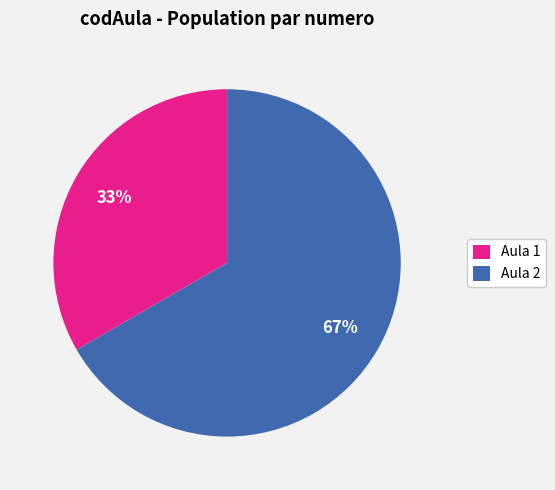

How many slices are in this pie chart?

2